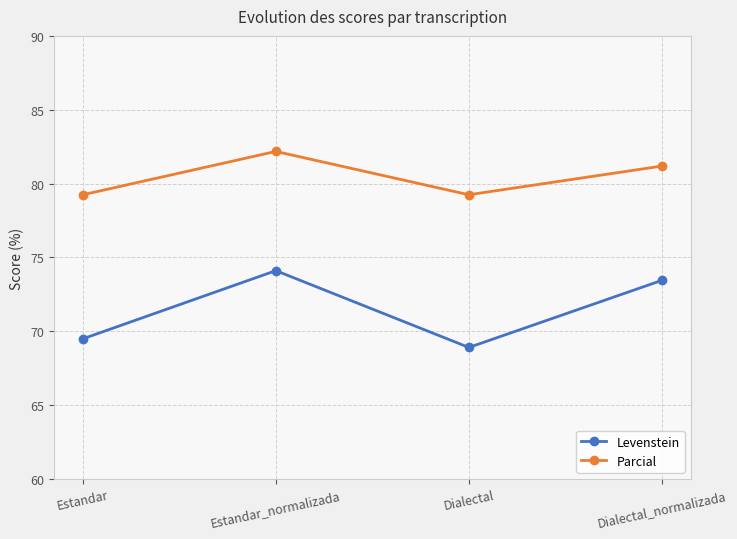

True or false: Parcial has more than 2 points higher than both neighbors.

False